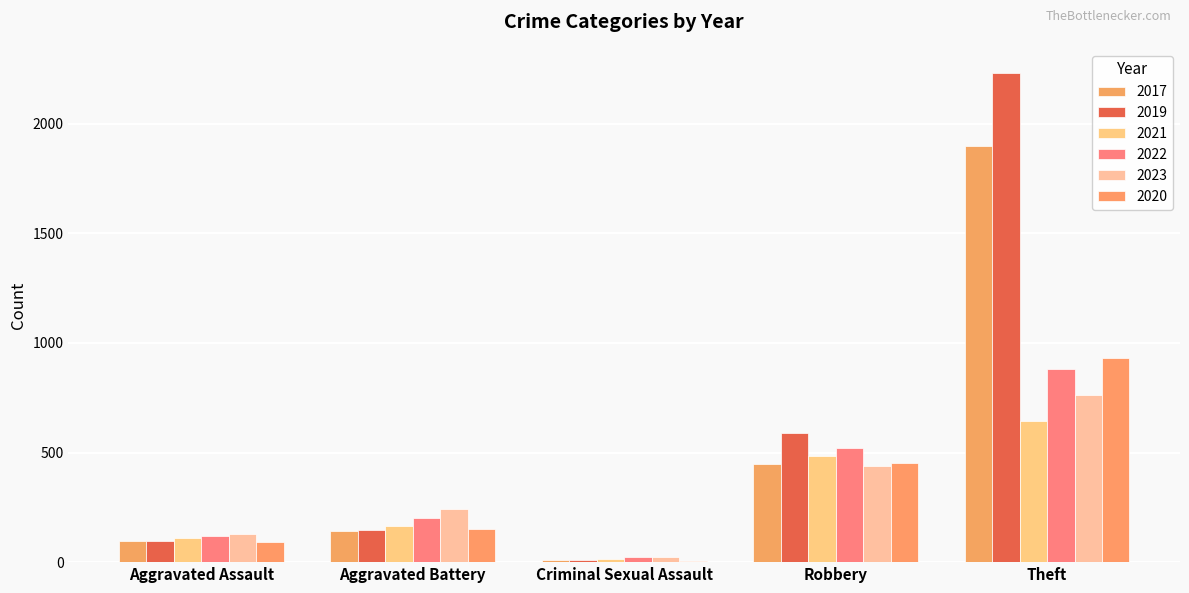

Does the chart contain stacked bars?

No